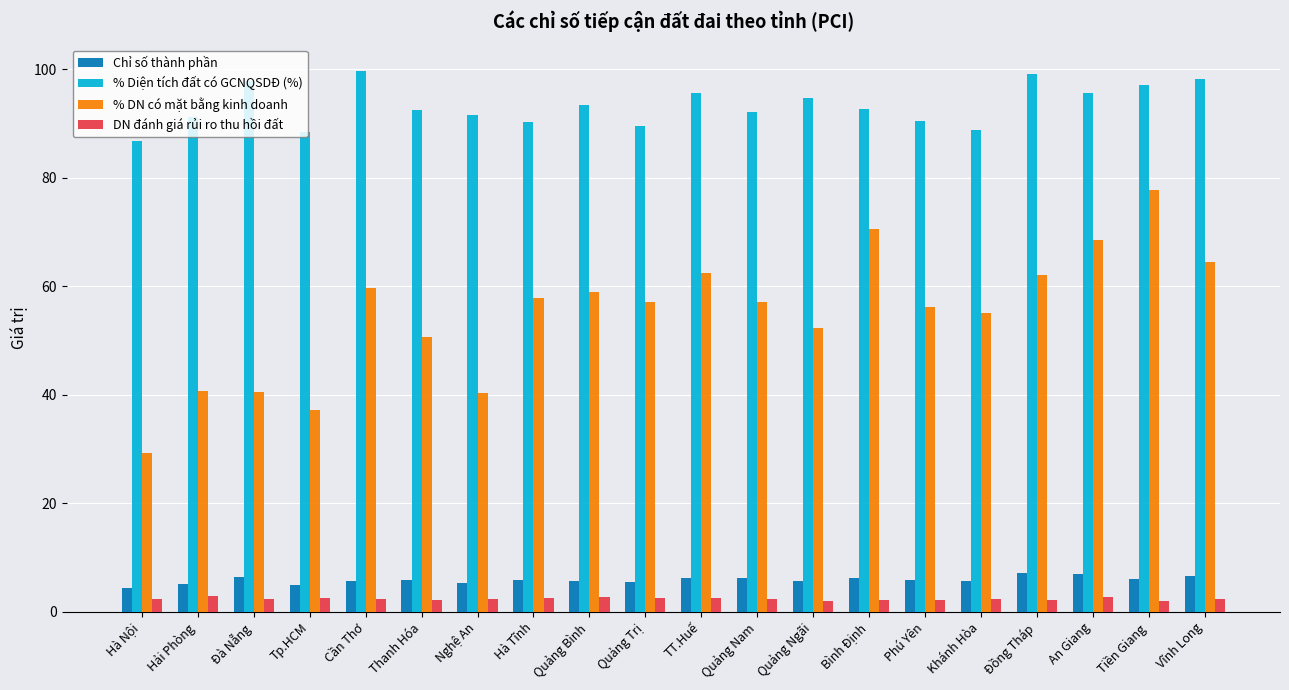

What is the approximate value of % DN có mặt bằng kinh doanh at Đà Nẵng?

40.5